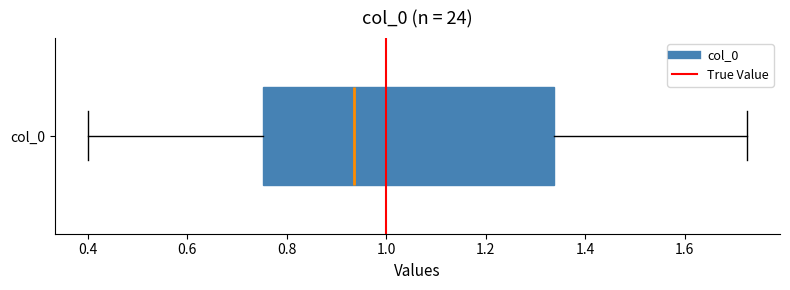

Transcribe this box plot: give where the median line is, the range the box spans, and where the two whiskers end, as read against the x-axis. The values are not printed on the chart, so give them approximately, as read against the axis.

median 0.94, box 0.76 to 1.34, whiskers 0.40 to 1.72